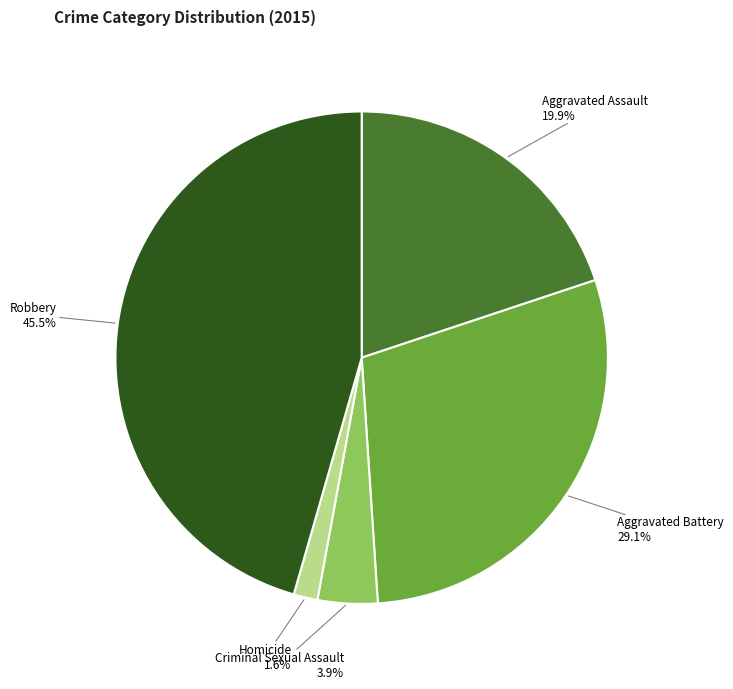

Which category has the smallest portion of the pie?

Homicide